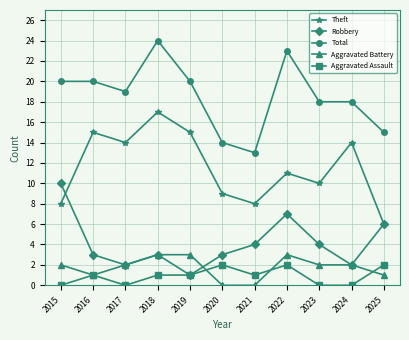

What is the average value of the Theft series?

12